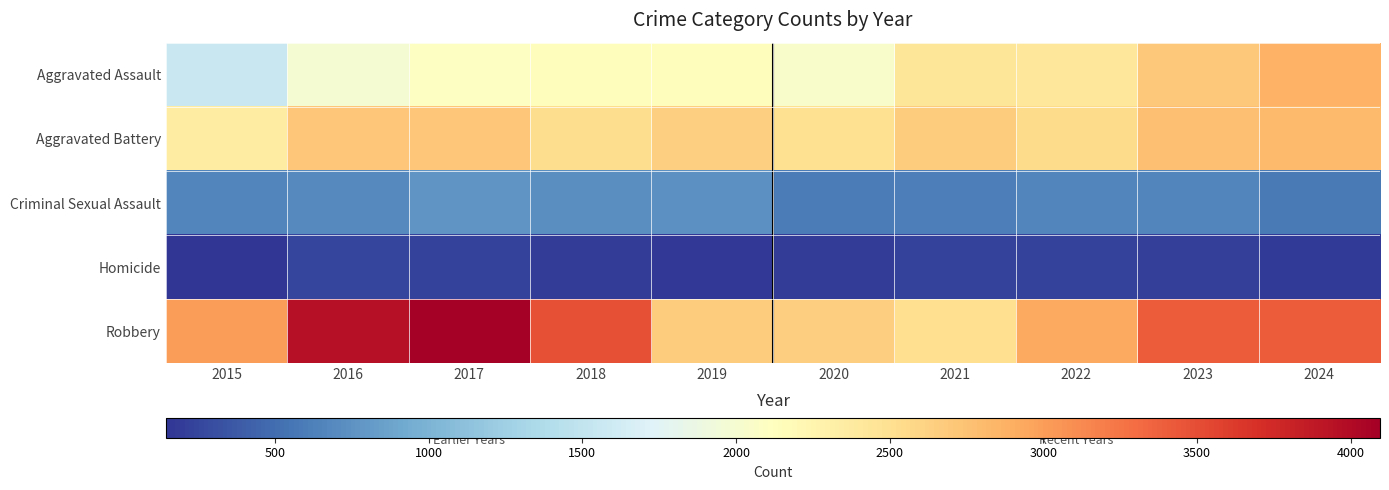

Reading left to right, what are all the values shown in this chart?

Aggravated Assault: 2015=1564	2016=1985	2017=2095	2018=2140	2019=2138	2020=2028	2021=2432	2022=2424	2023=2693	2024=2862
Aggravated Battery: 2015=2362	2016=2709	2017=2712	2018=2532	2019=2634	2020=2500	2021=2670	2022=2552	2023=2768	2024=2801
Criminal Sexual Assault: 2015=666	2016=699	2017=776	2018=729	2019=733	2020=600	2021=616	2022=668	2023=668	2024=581
Homicide: 2015=144	2016=241	2017=230	2018=194	2019=173	2020=197	2021=235	2022=236	2023=219	2024=181
Robbery: 2015=3005	2016=3944	2017=4096	2018=3489	2019=2671	2020=2648	2021=2516	2022=2932	2023=3404	2024=3416